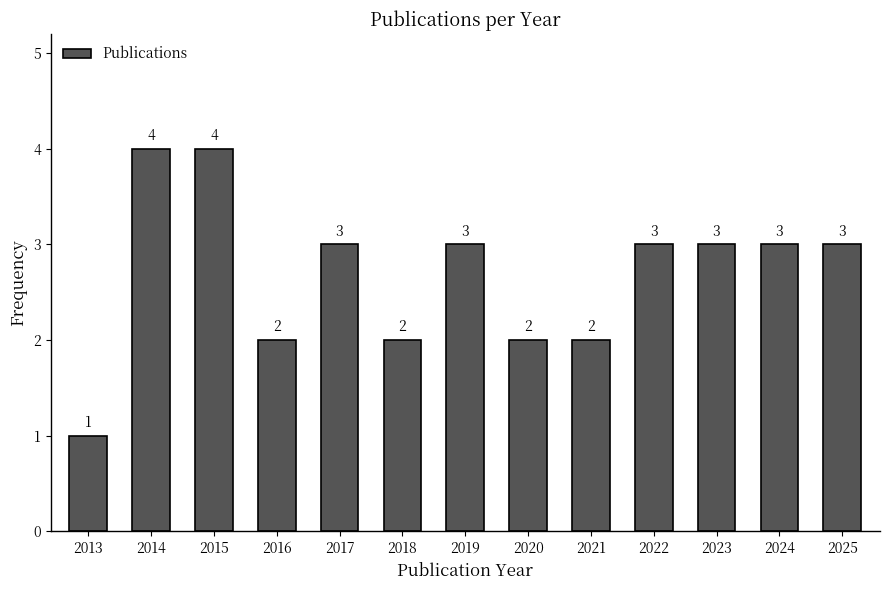

Reading left to right, list all the values displayed in this chart.

1	4	4	2	3	2	3	2	2	3	3	3	3